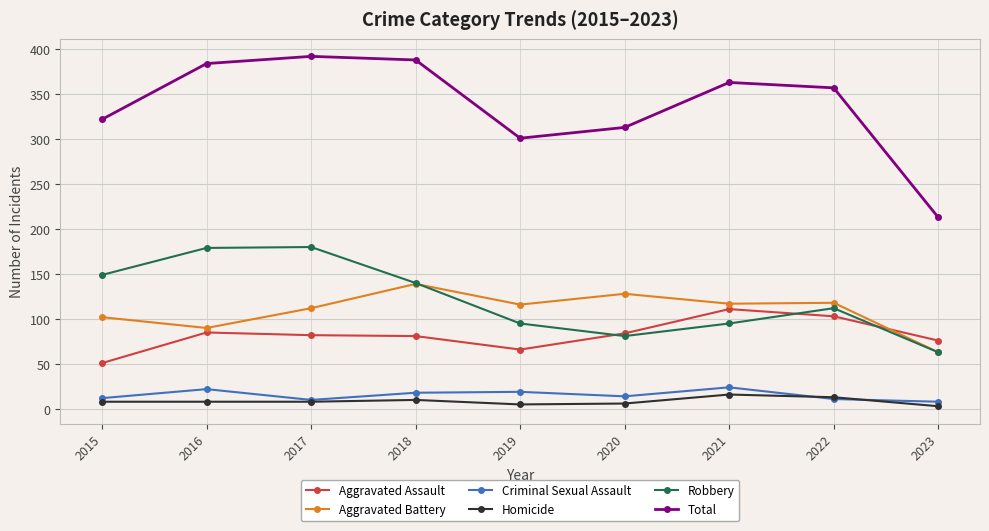

True or false: Homicide has a value of 10 at 2018.

True